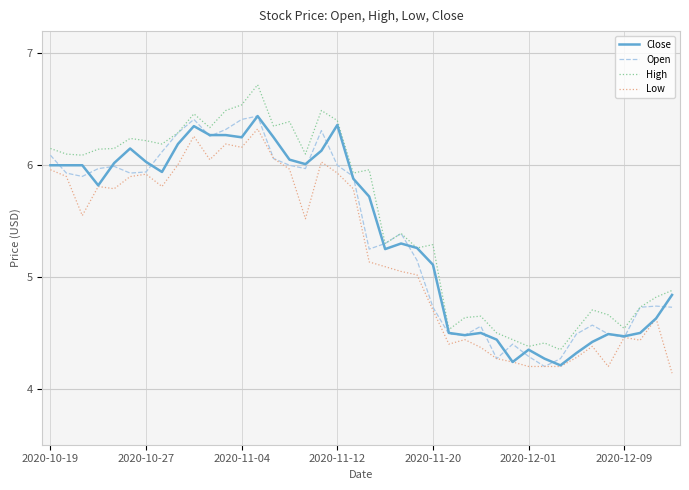

What is the label of the 1st point from the left?

2020-10-19